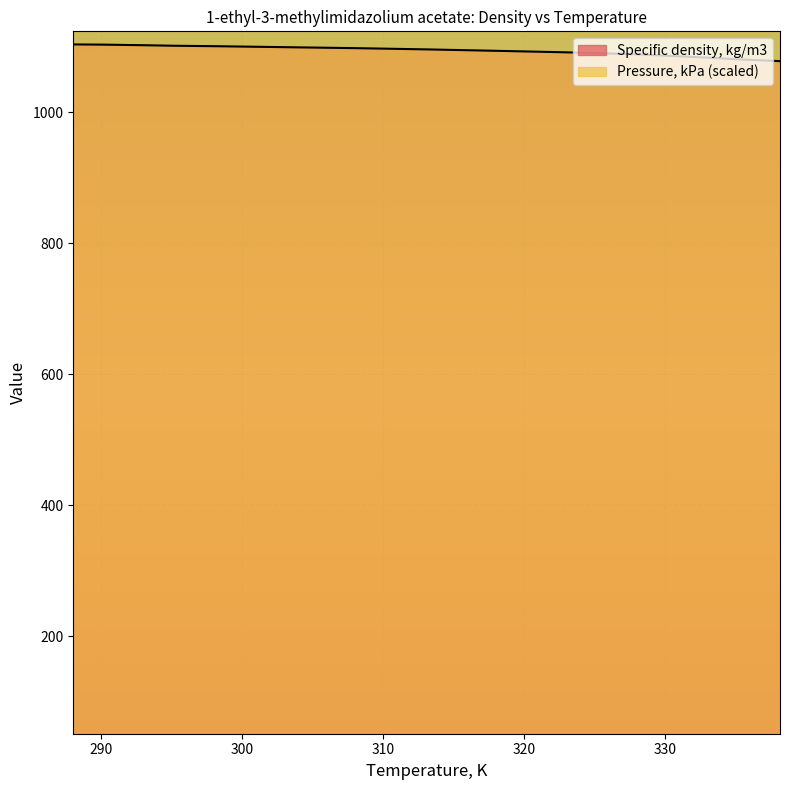

Rank the categories by value from lowest to highest.

338.14, 335.05, 333.16, 330.09, 328.14, 323.11, 318.16, 313.17, 308.13, 303.09, 298.15, 295.16, 293.09, 290.13, 288.05